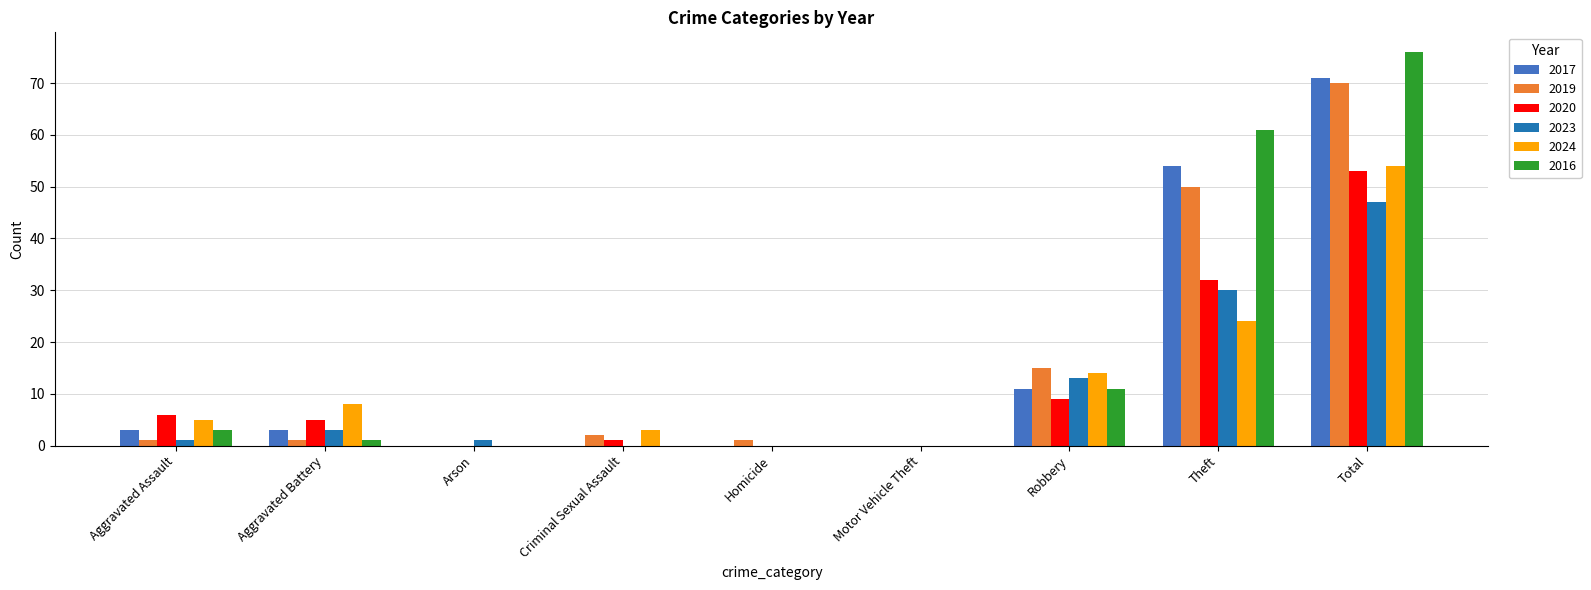

Is the value of 2020 at Arson greater than the value of 2024 at Aggravated Battery?

No